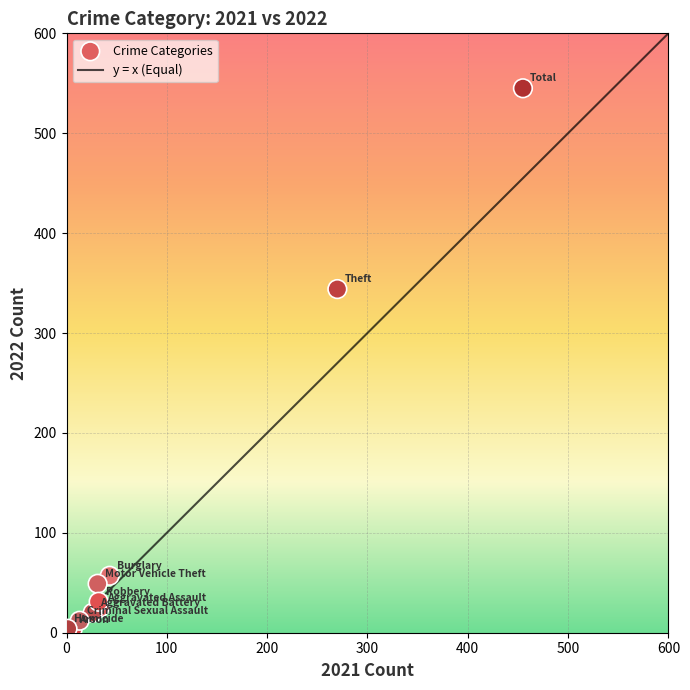

What Y value in the scatter plot is closest to 274?

344